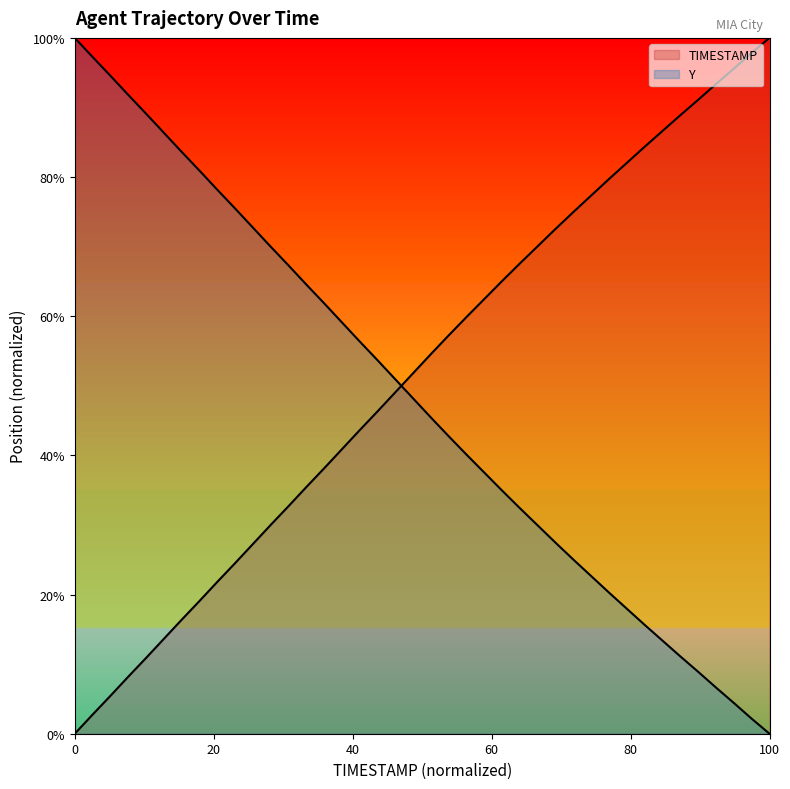

How many lines are shown in the chart?

2